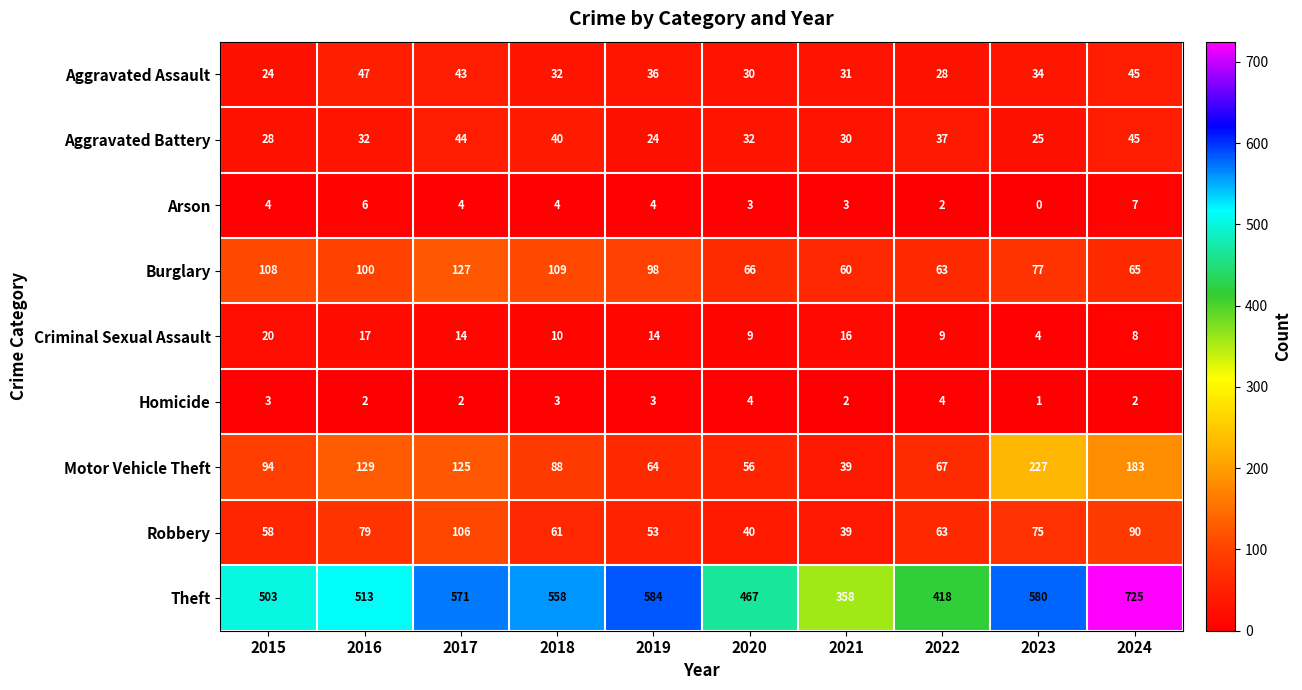

Read the Criminal Sexual Assault value at 2019, to the nearest 5.

15